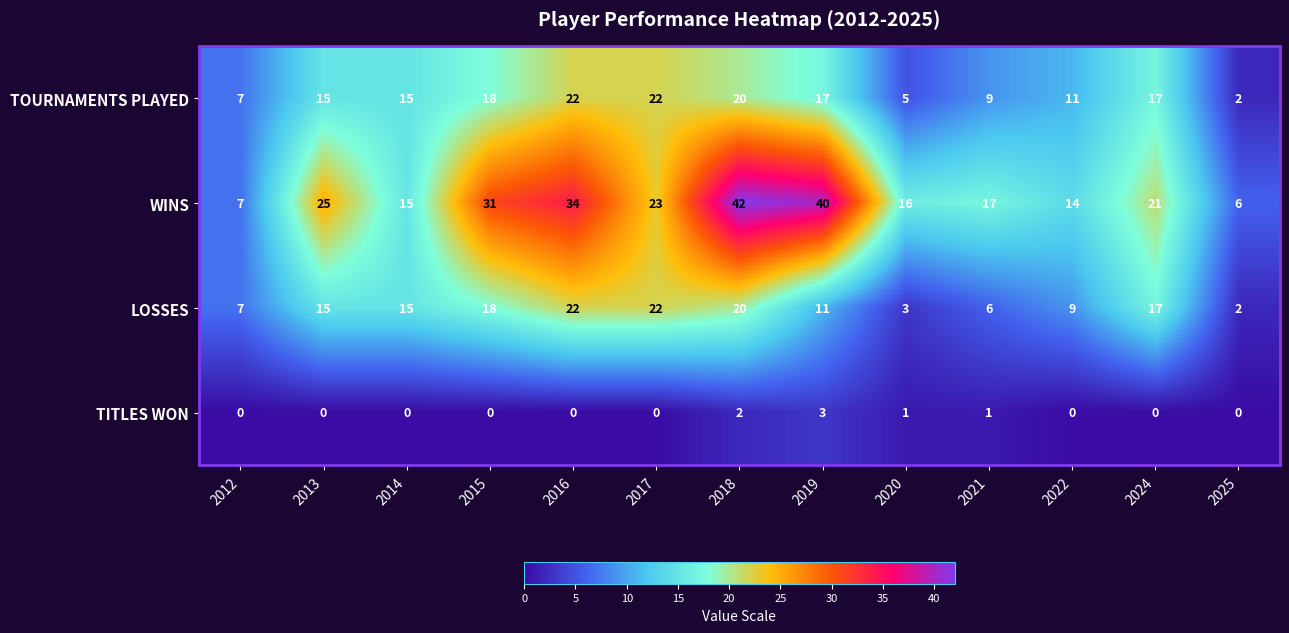

Which category has the lowest value in the WINS series?

2025